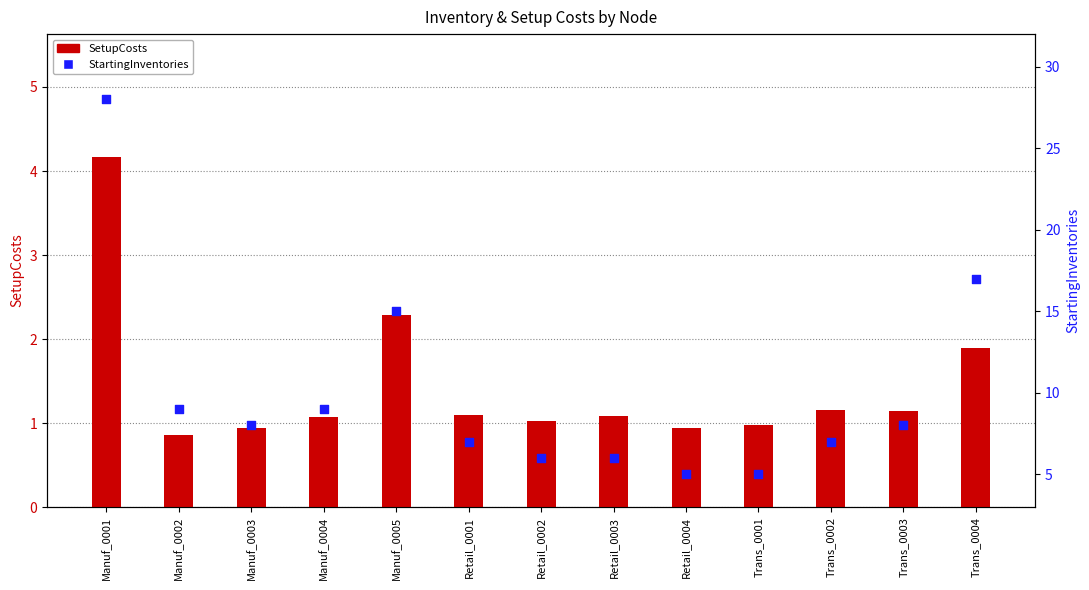

Which series reaches the minimum Y coordinate?

SetupCosts